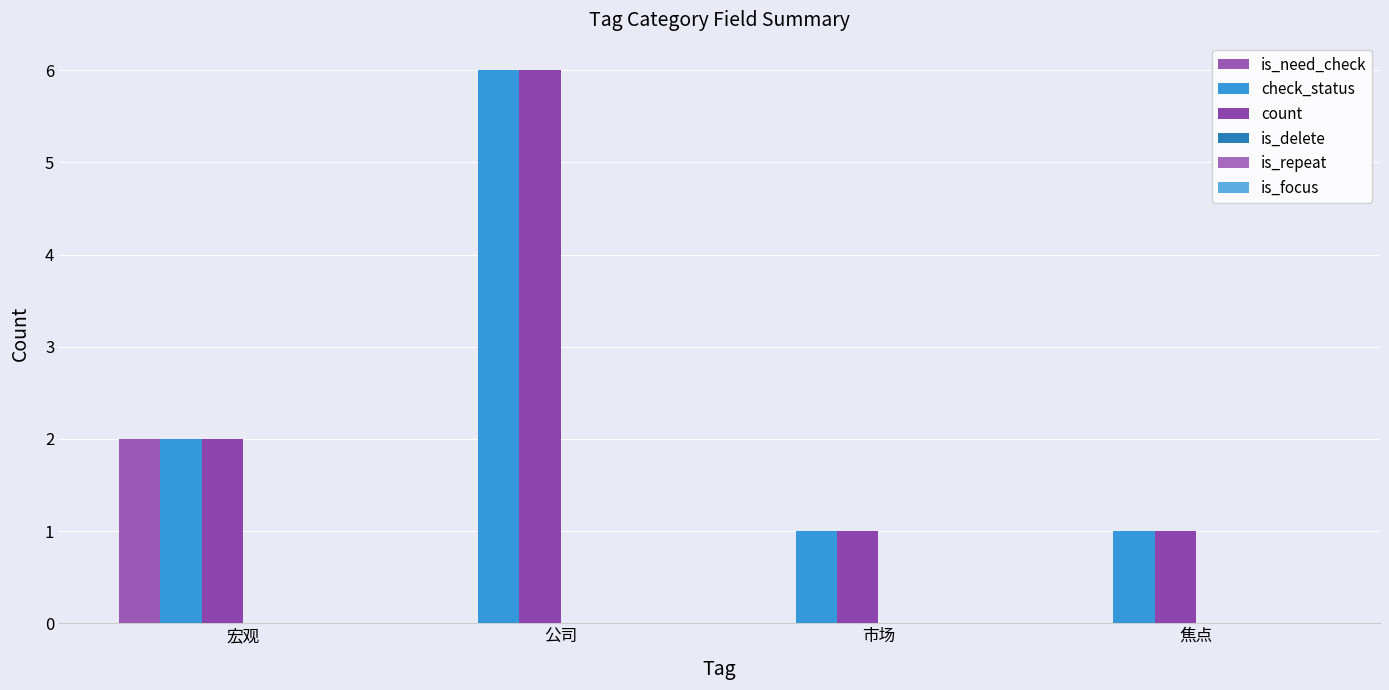

What is the label of the 2nd bar from the right?

市场